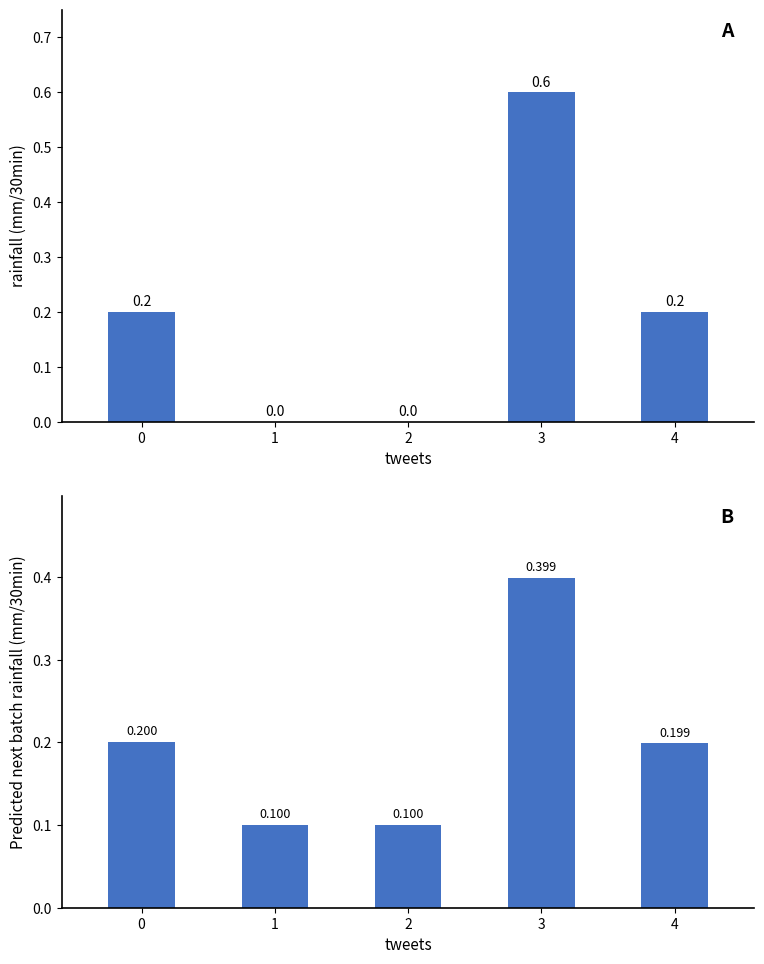

Rank the series by their average value, from lowest to highest.

Predicted next batch rainfall (mm/30min), rainfall (mm/30min)